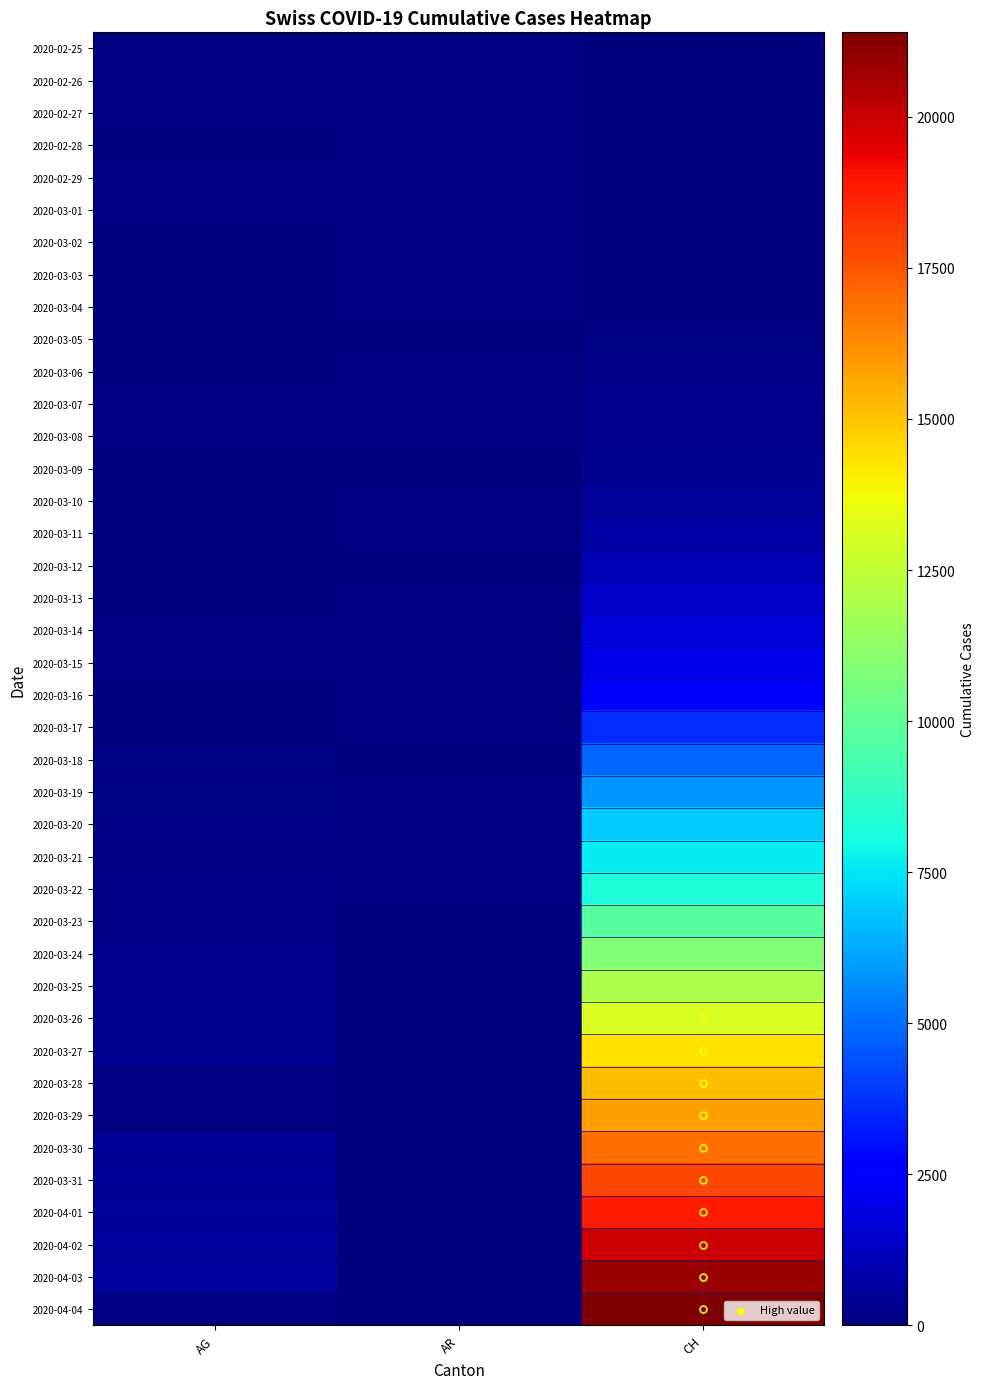

Count the number of categories in the chart.

3